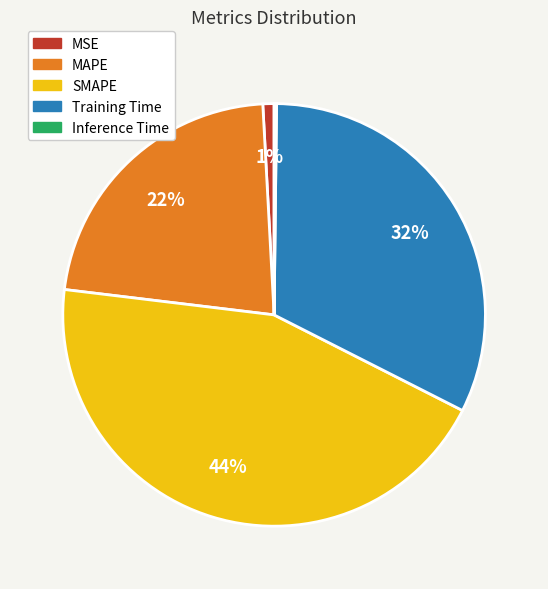

To the nearest percent, what is the average slice percentage?

20%